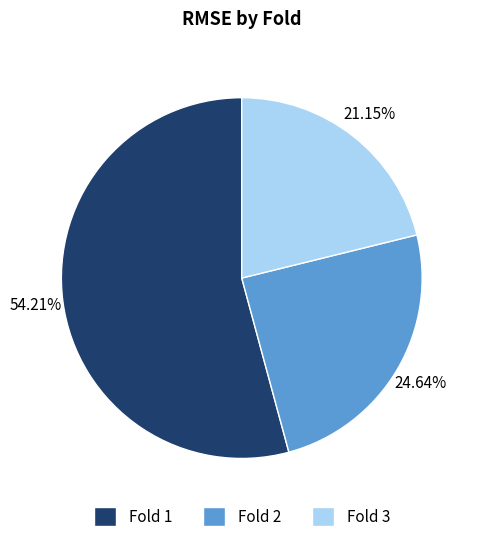

Rank the categories by value from lowest to highest.

Fold 3, Fold 2, Fold 1